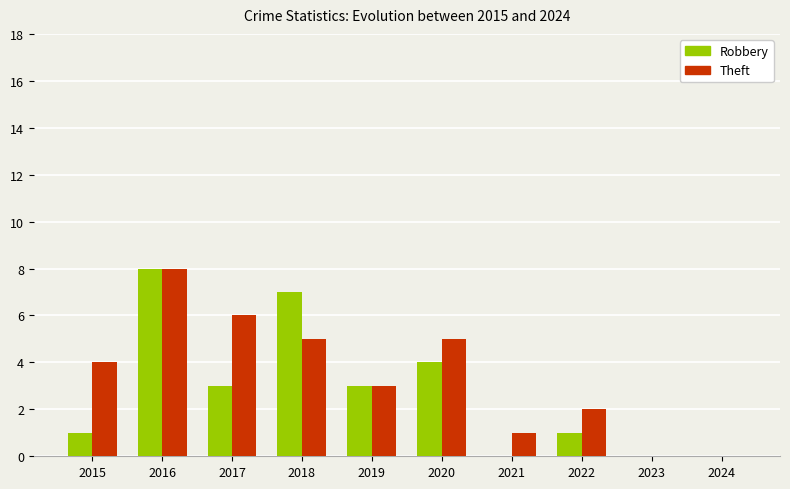

Where is Robbery nearest to the value 4?

2020